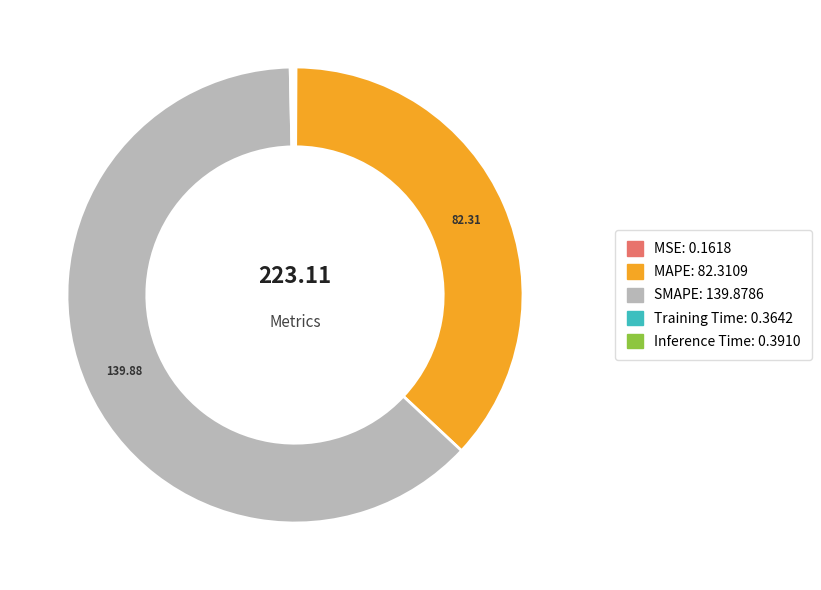

Does SMAPE represent more than half of the total?

Yes